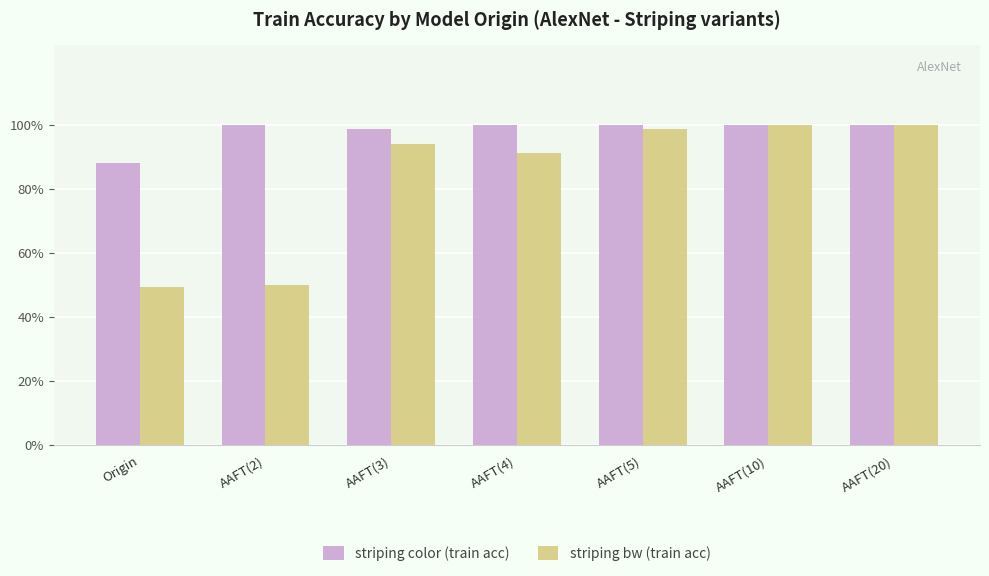

Is the value of striping bw (train acc) at AAFT(4) greater than the value of striping color (train acc) at AAFT(10)?

No